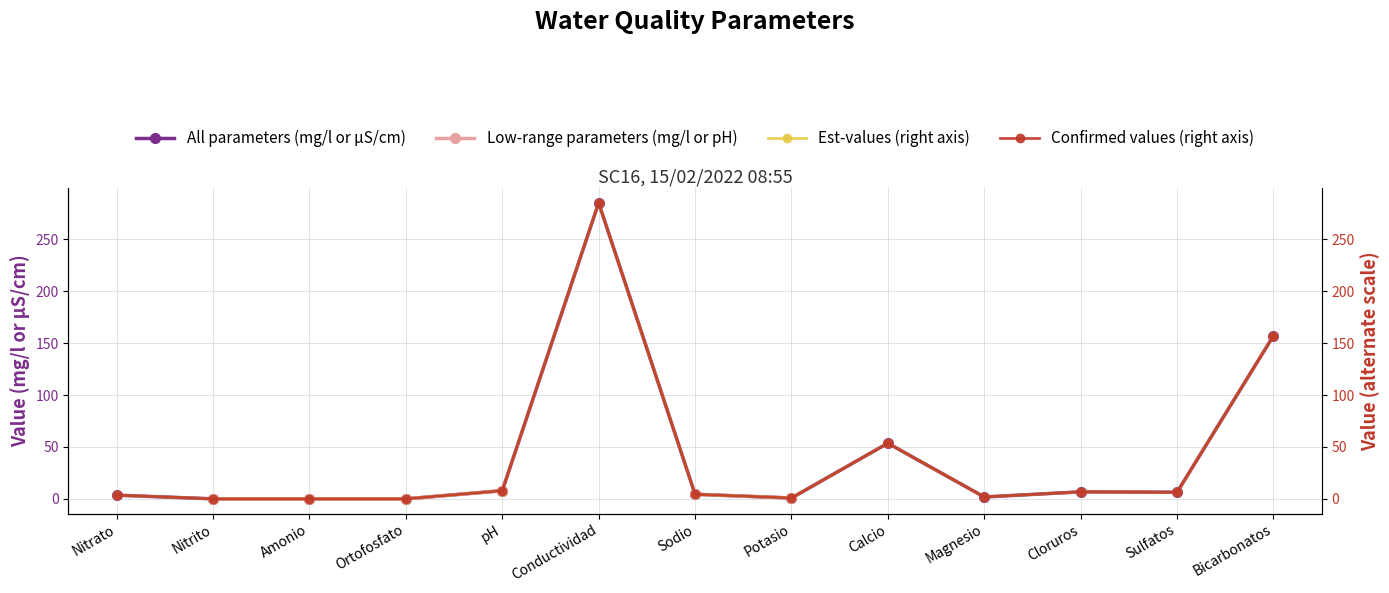

True or false: All parameters (mg/l or µS/cm) and Confirmed values (right axis) intersect in this chart.

False